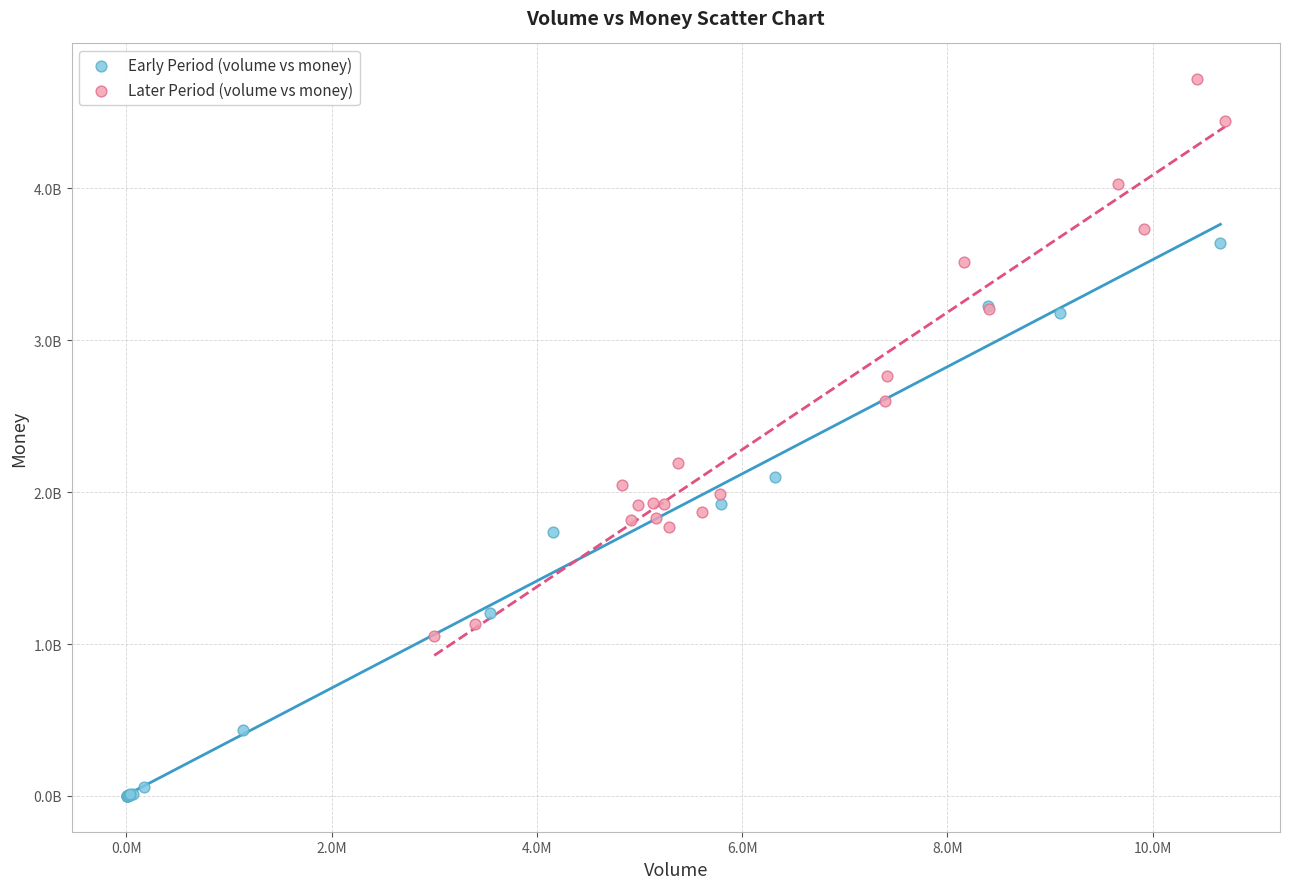

What are all the series names shown in the legend?

Early Period (volume vs money), Later Period (volume vs money)